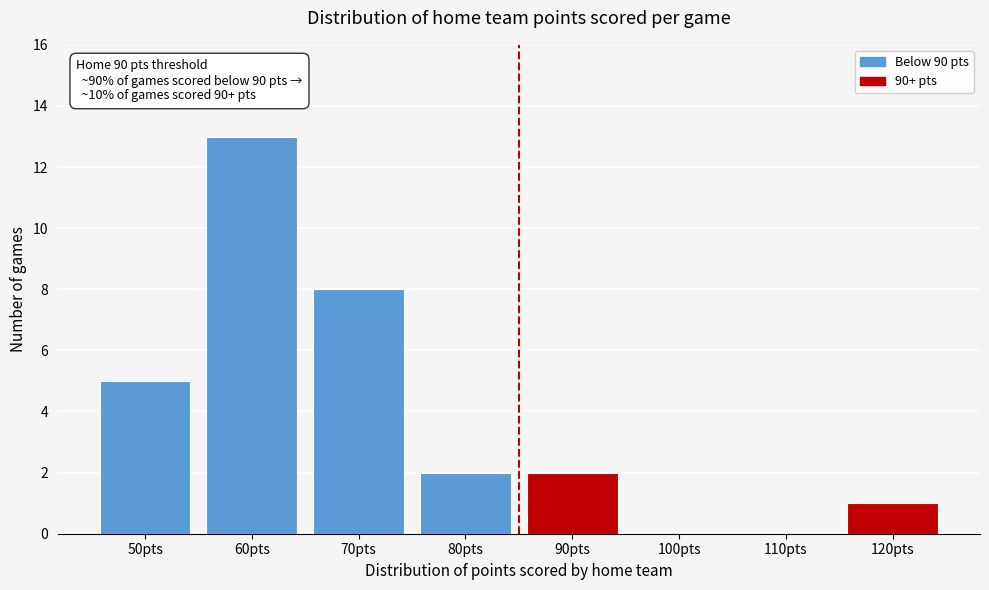

Reading left to right, extract all data points from this chart.

50pts=5	60pts=13	70pts=8	80pts=2	90pts=2	100pts=0	110pts=0	120pts=1